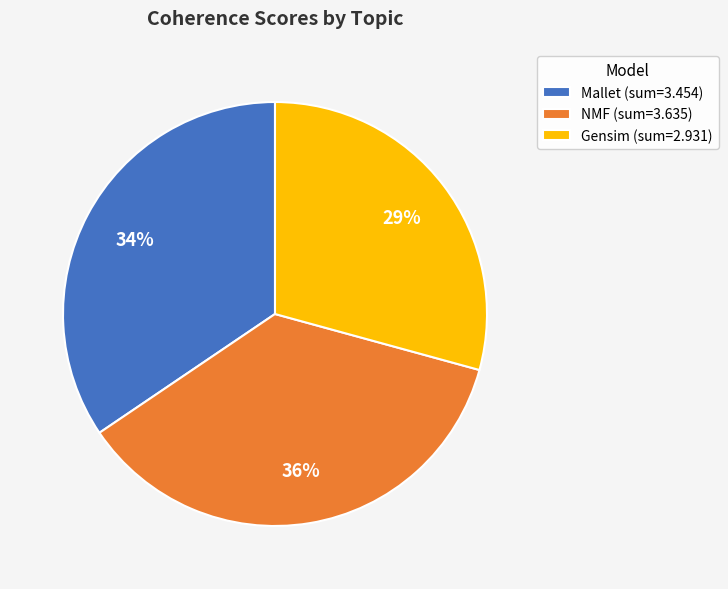

What percentage is the Gensim (sum=2.931) slice, to the nearest percent?

29%